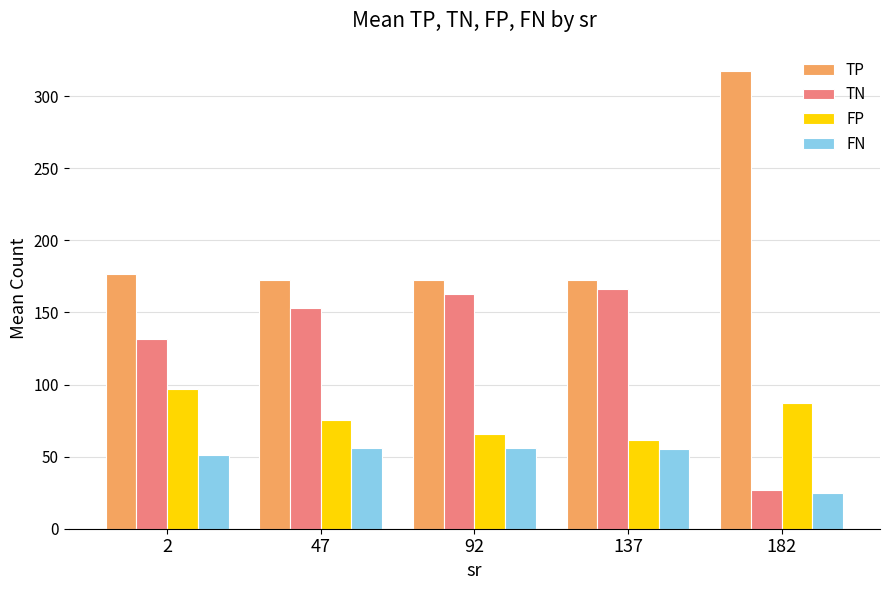

What is the minimum value for FN?

24.4